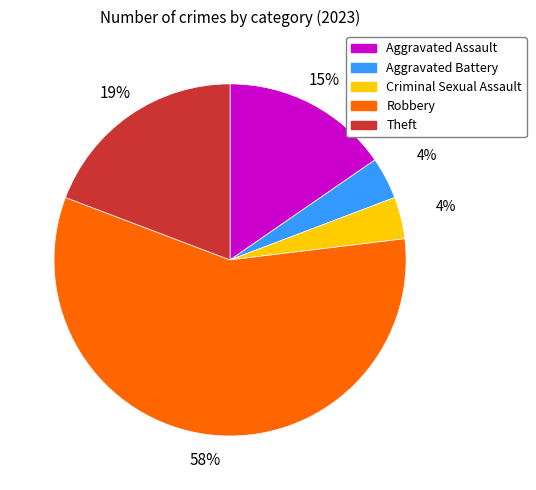

Which category accounts for the majority?

Robbery